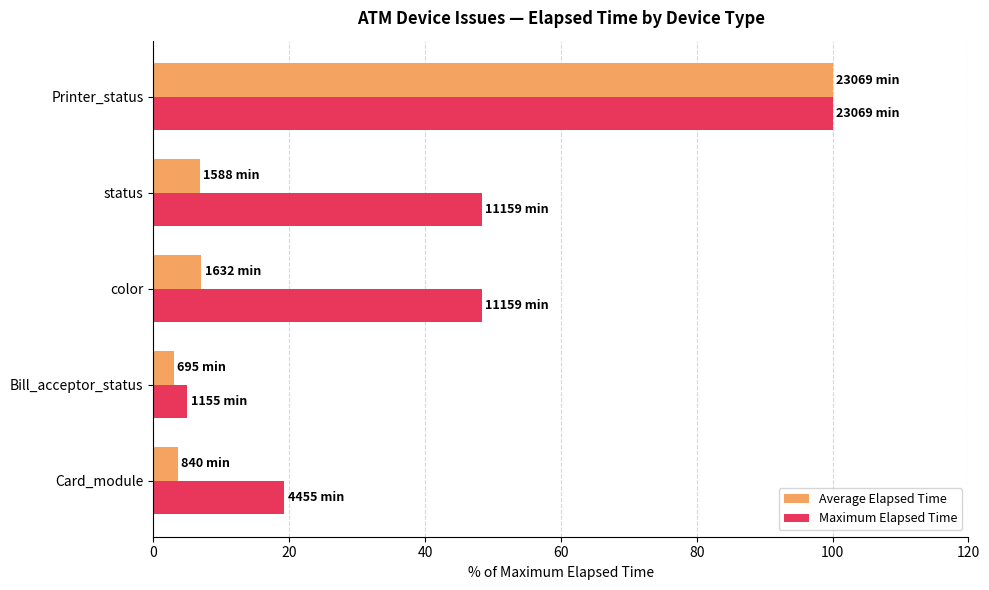

What is the greatest value displayed?

100.0